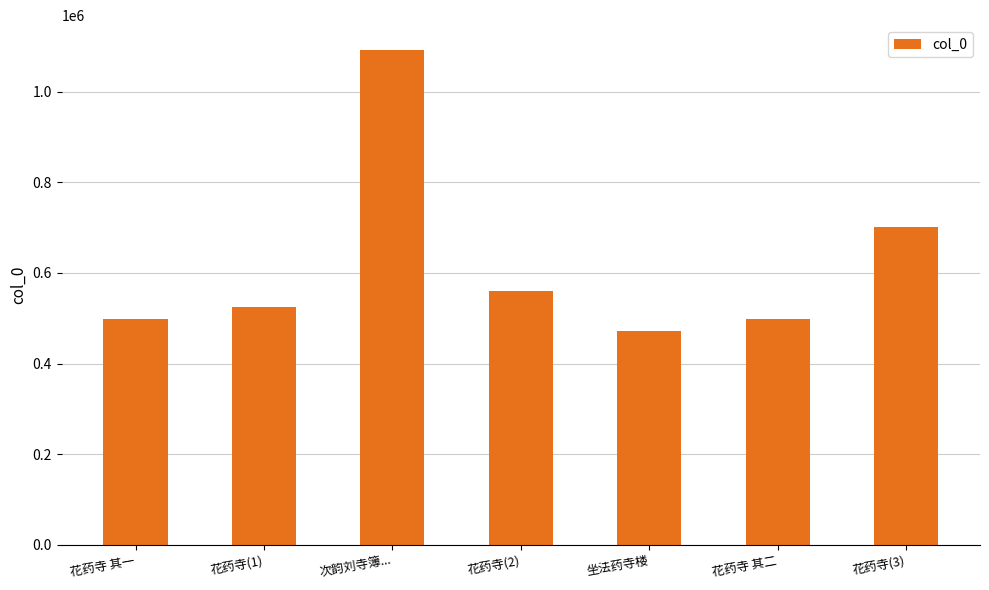

What is the difference between the maximum and minimum values?

619708